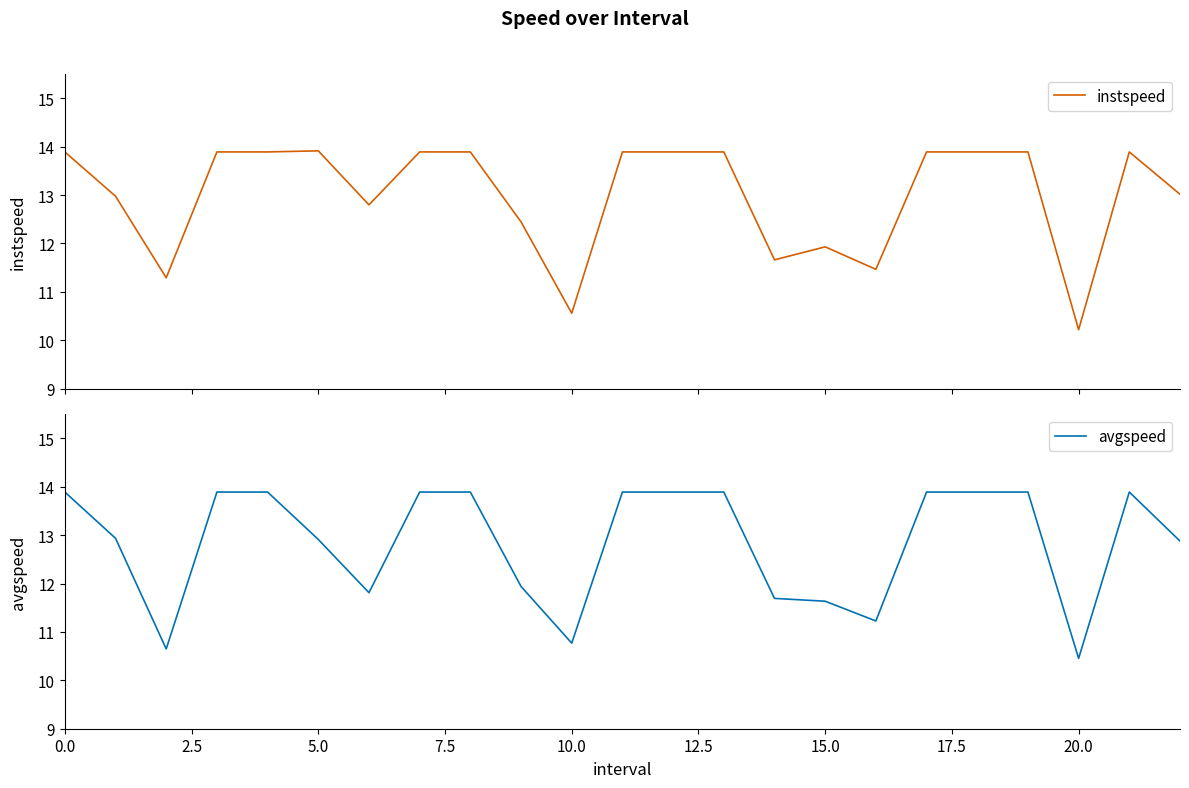

The avgspeed series shows 14.2 at 10.0. True or false?

False